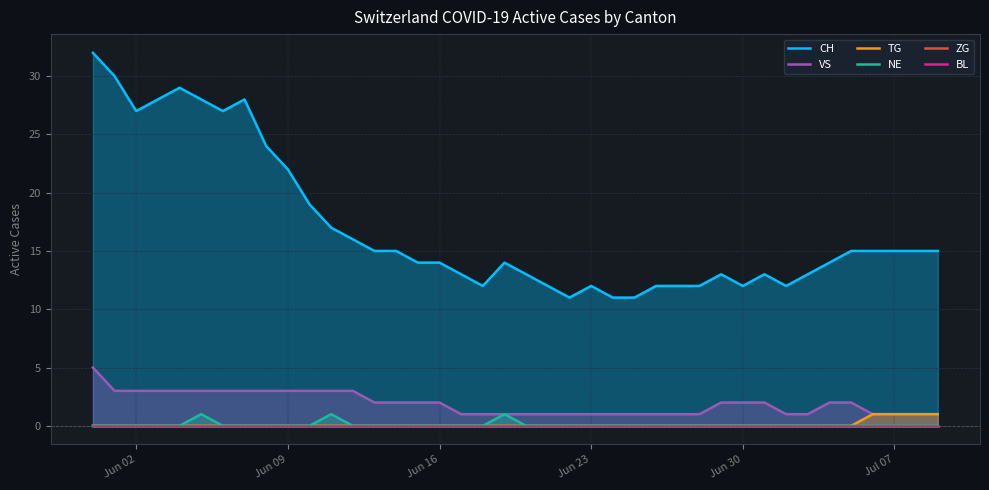

The NE series shows 0 at Jun 02. True or false?

True